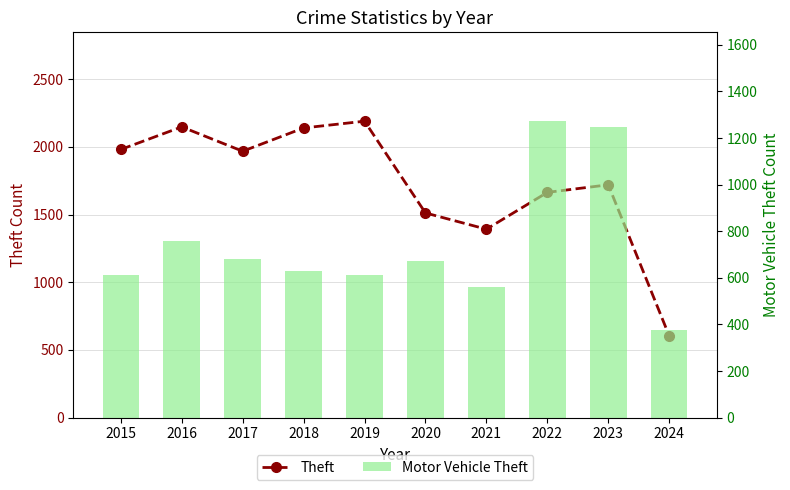

Reading left to right, what are all the values shown in this chart?

Theft: 1981	2148	1968	2140	2190	1512	1392	1664	1720	604
Motor Vehicle Theft: 614	756	680	631	611	673	560	1272	1245	375